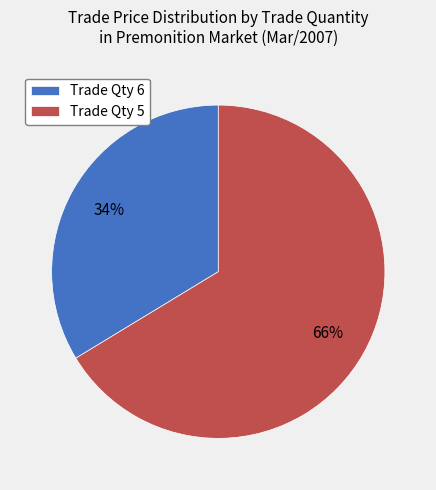

True or false: Trade Qty 6 accounts for 25% of the total.

False